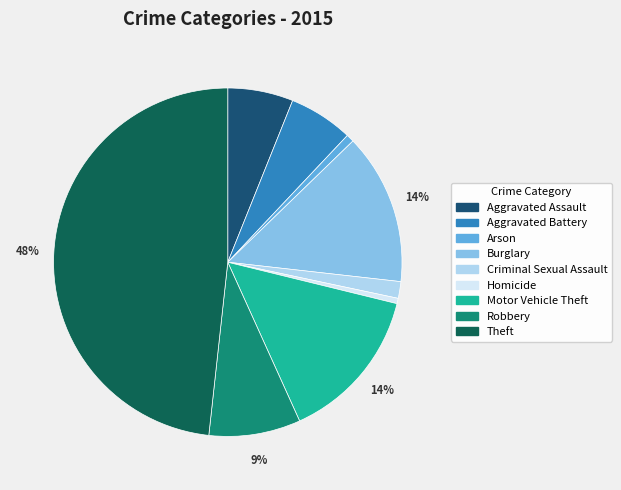

Which has a higher value, Aggravated Assault or Robbery?

Robbery